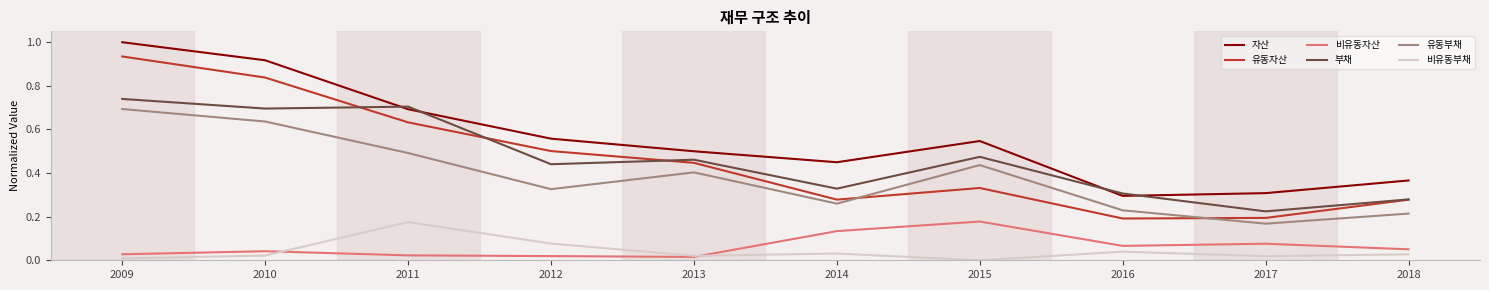

True or false: 자산 and 비유동부채 cross at least once.

False